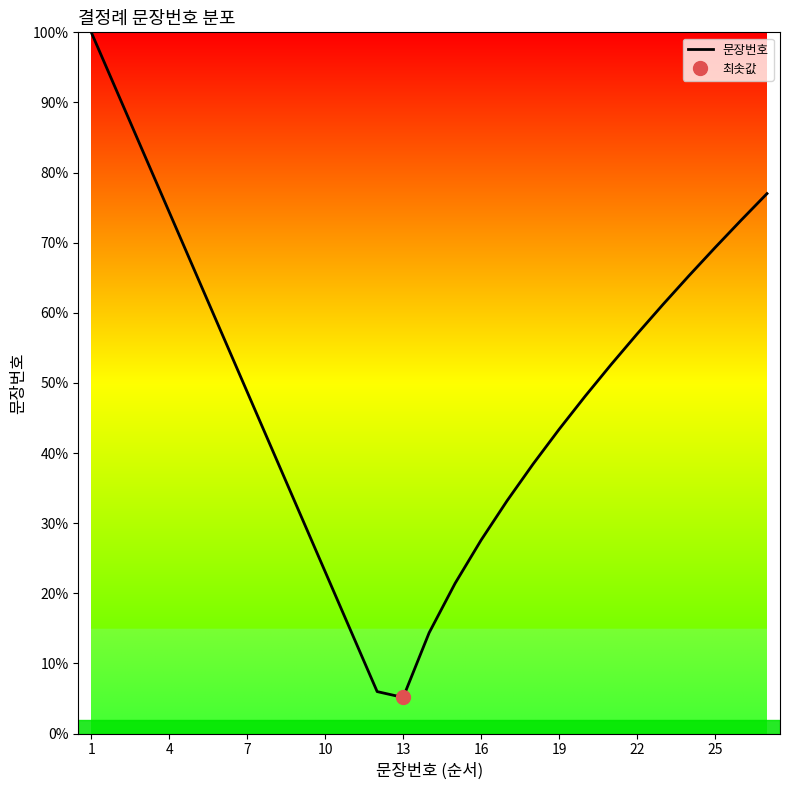

Reading right to left, extract all data points from this chart.

77.0	73.2	69.3	65.3	61.2	57.0	52.6	48.1	43.4	38.4	33.2	27.6	21.4	14.4	5.1	6.0	14.5	23.1	31.6	40.2	48.7	57.3	65.8	74.4	82.9	91.5	100.0